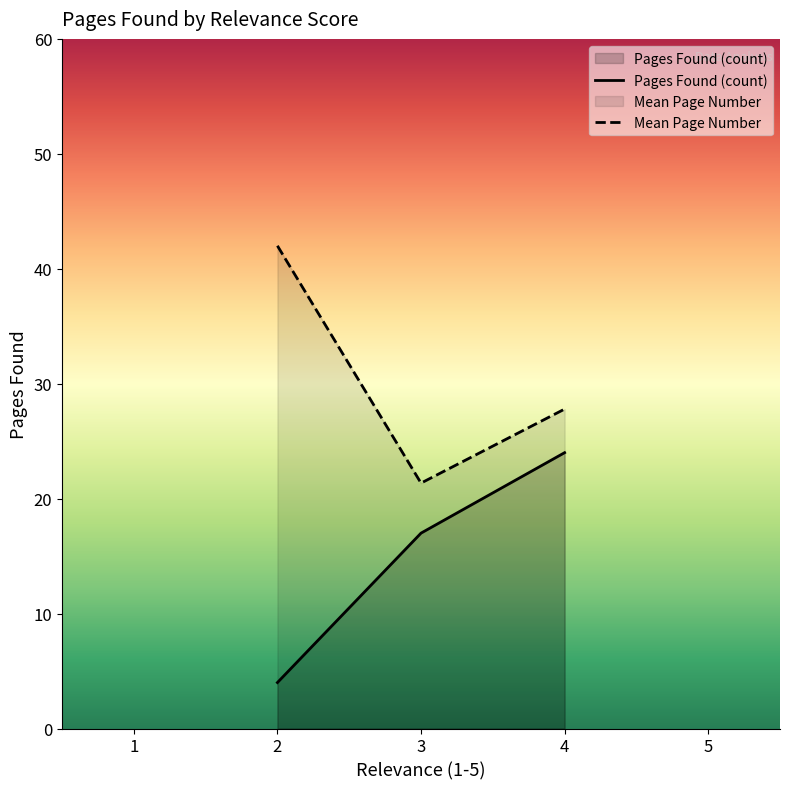

What is the minimum value for Mean Page Number?

21.4